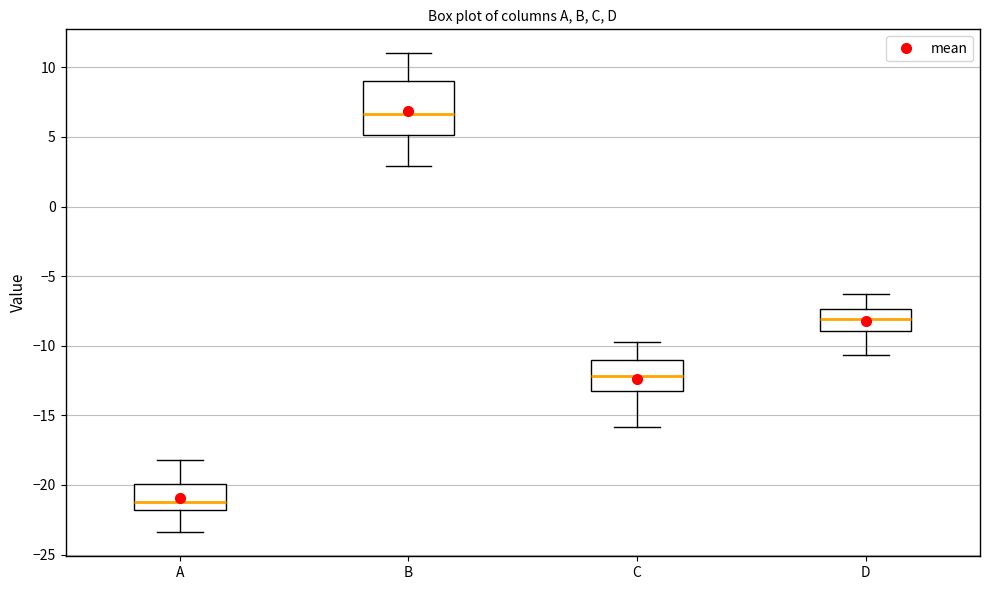

Which box's median line is the highest?

B